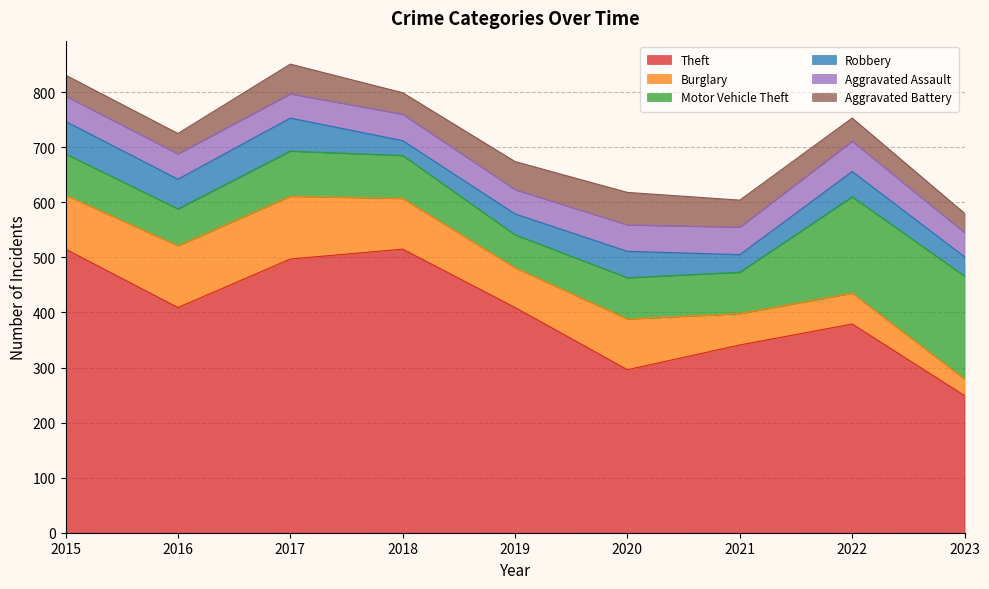

Rank the series at 2022 from lowest to highest value.

Aggravated Battery, Robbery, Aggravated Assault, Burglary, Motor Vehicle Theft, Theft